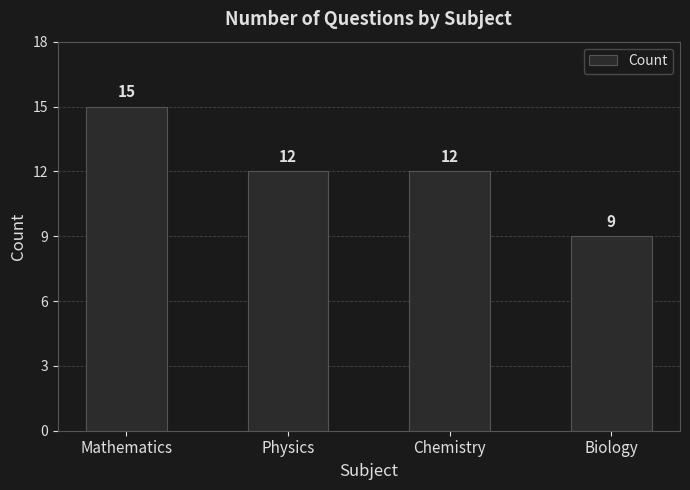

What is the change in value from Mathematics to Physics?

-3